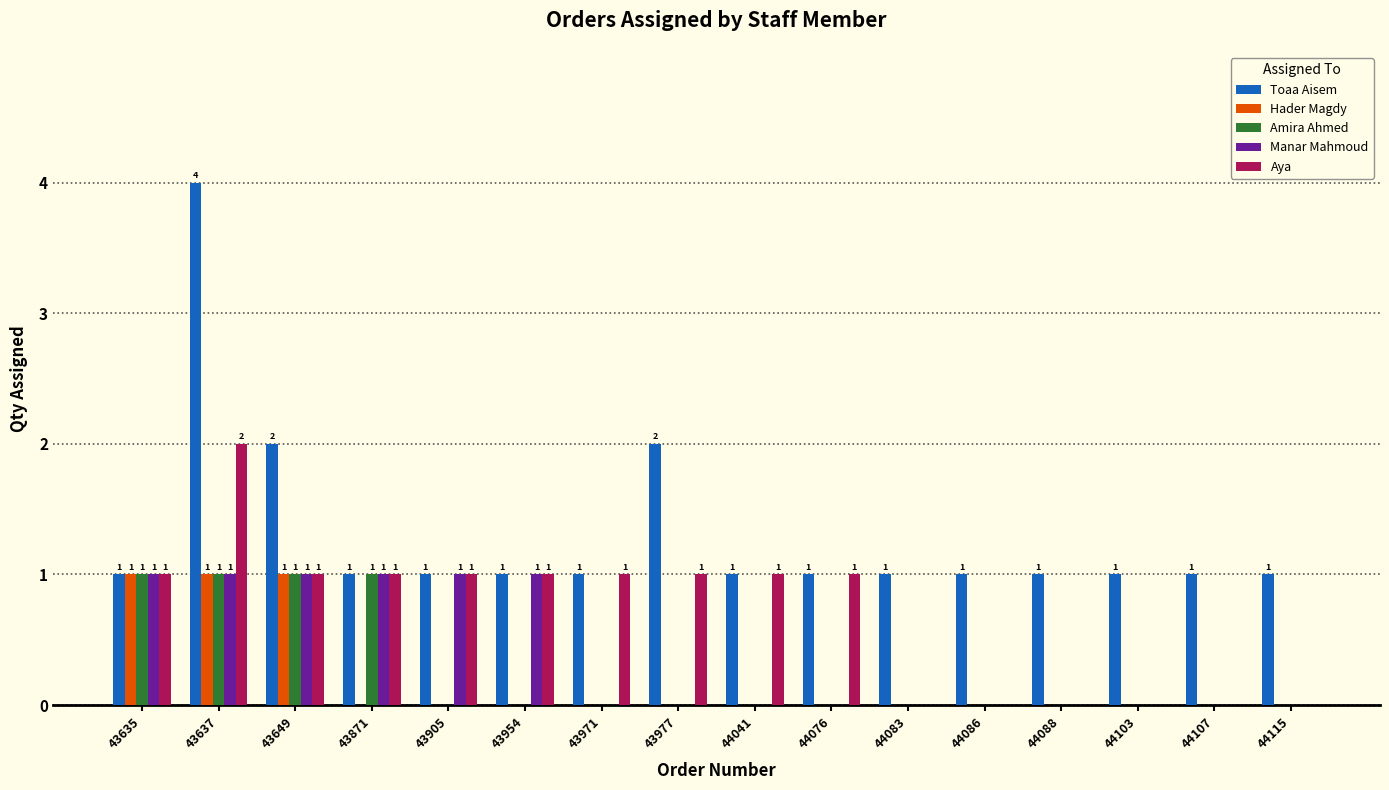

What is the sum of all Manar Mahmoud values?

6